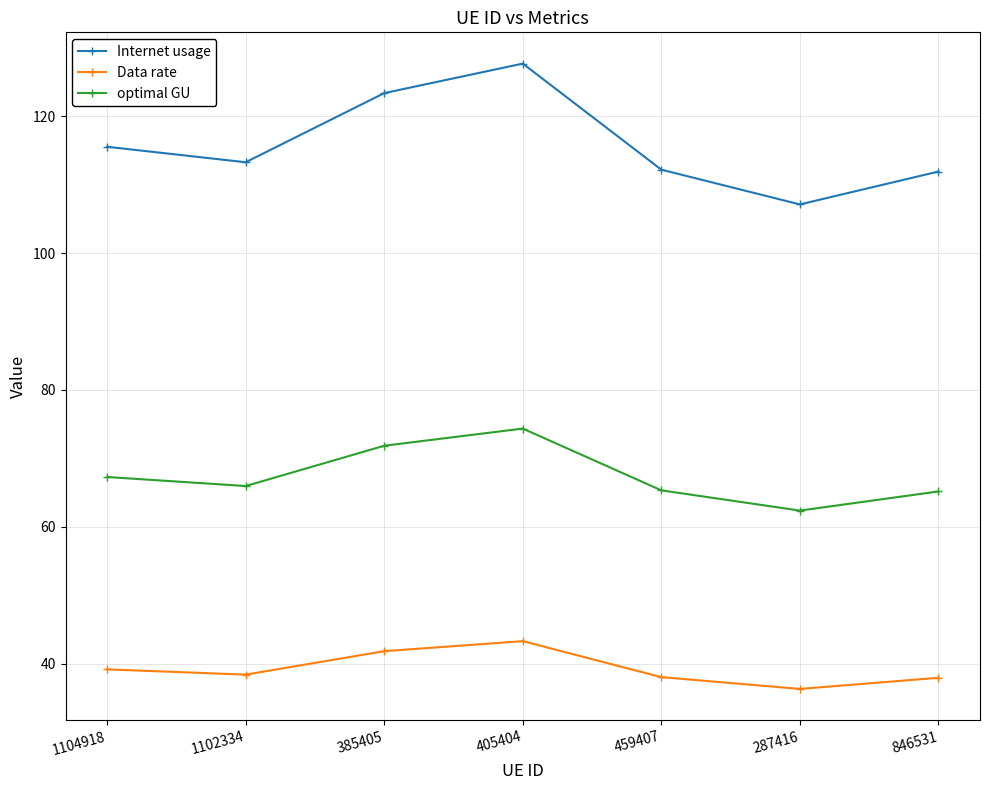

What is the value of the Internet usage point at the 2nd from the left?

113.3